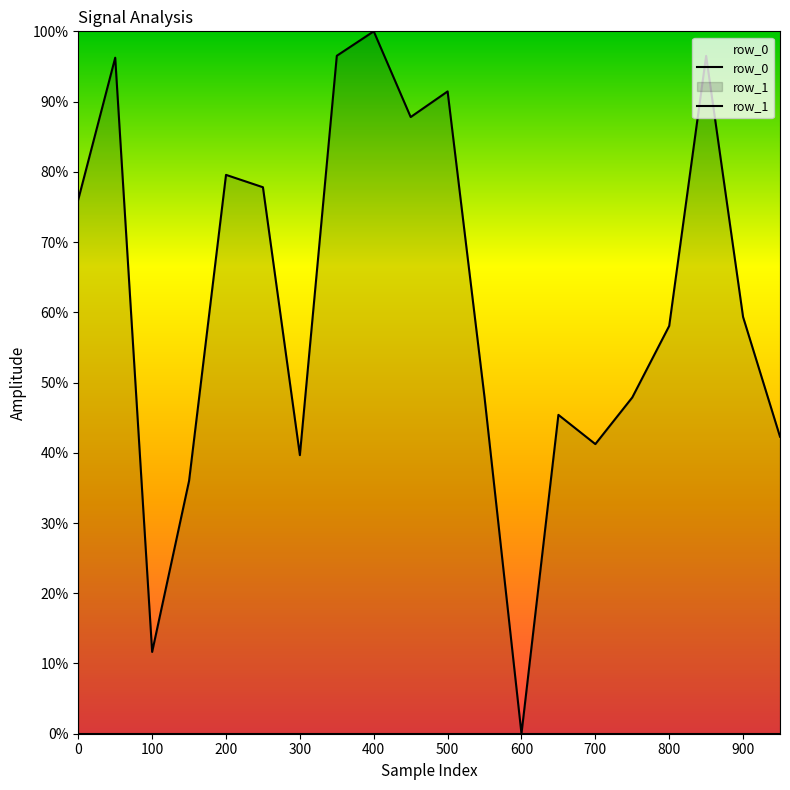

Rank the categories by value from lowest to highest.

600, 100, 150, 300, 700, 950, 650, 750, 550, 800, 900, 0, 250, 200, 450, 500, 50, 850, 350, 400